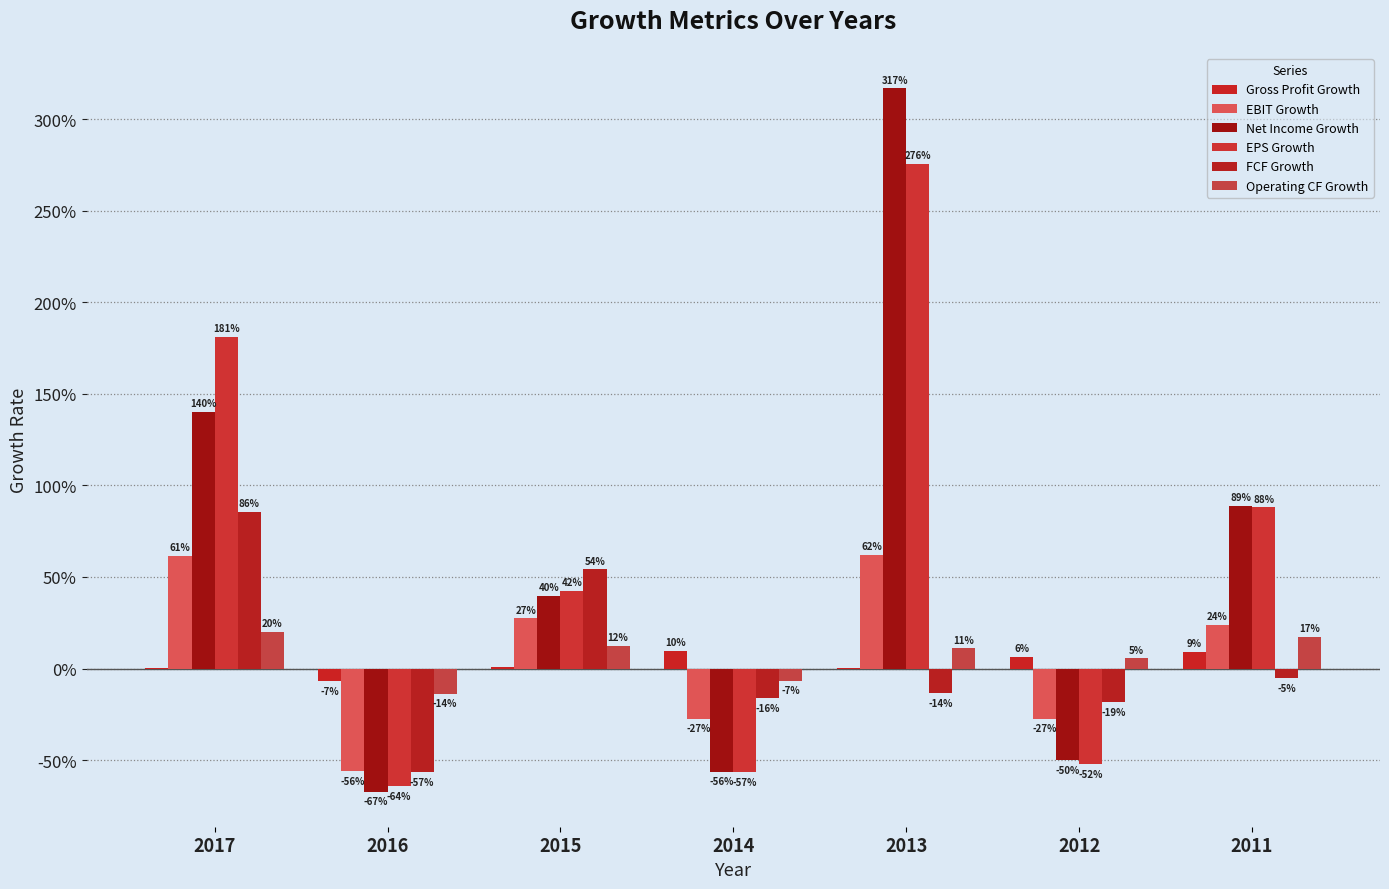

Reading left to right, transcribe all the data shown in this chart.

Gross Profit Growth: 0.0	-0.1	0.0	0.1	0.0	0.1	0.1
EBIT Growth: 0.6	-0.6	0.3	-0.3	0.6	-0.3	0.2
Net Income Growth: 1.4	-0.7	0.4	-0.6	3.2	-0.5	0.9
EPS Growth: 1.8	-0.6	0.4	-0.6	2.8	-0.5	0.9
FCF Growth: 0.9	-0.6	0.5	-0.2	-0.1	-0.2	-0.1
Operating CF Growth: 0.2	-0.1	0.1	-0.1	0.1	0.1	0.2